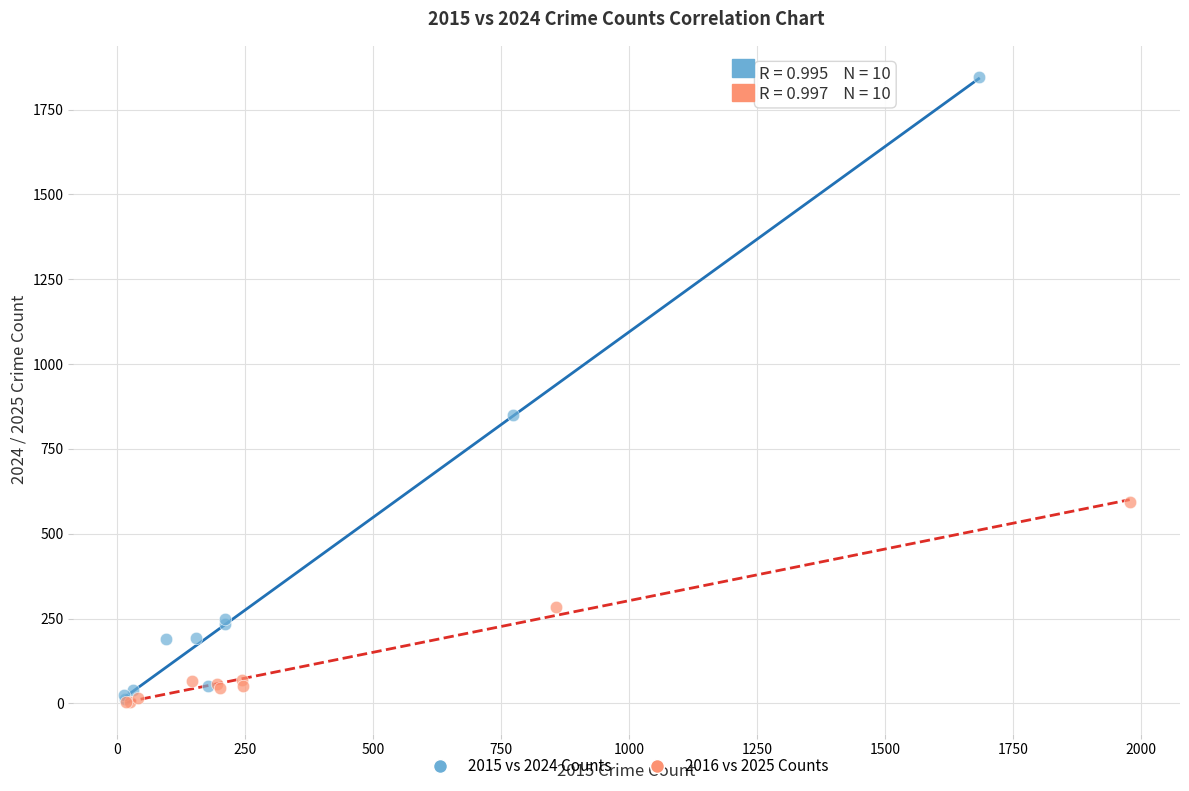

Which series contains the highest Y value?

2015 vs 2024 Counts